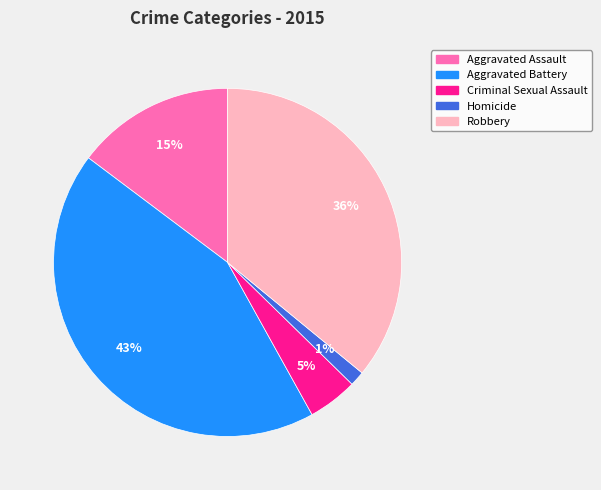

Is the sum of Homicide and Robbery greater than half?

No